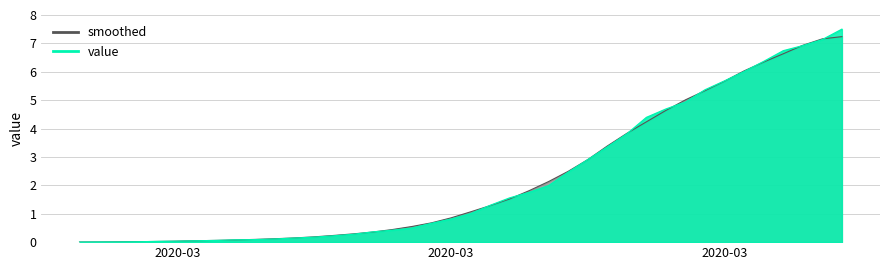

What is the value of the smoothed_line point at the 22nd from the left?

1.3